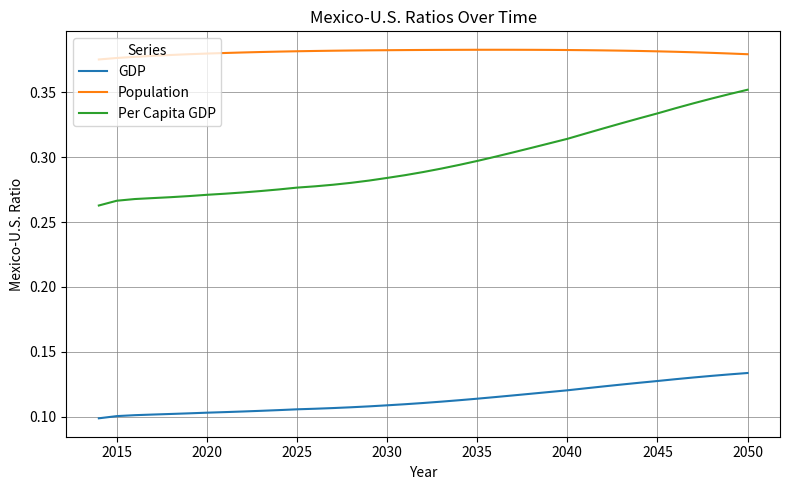

True or false: Per Capita GDP and Population intersect in this chart.

False